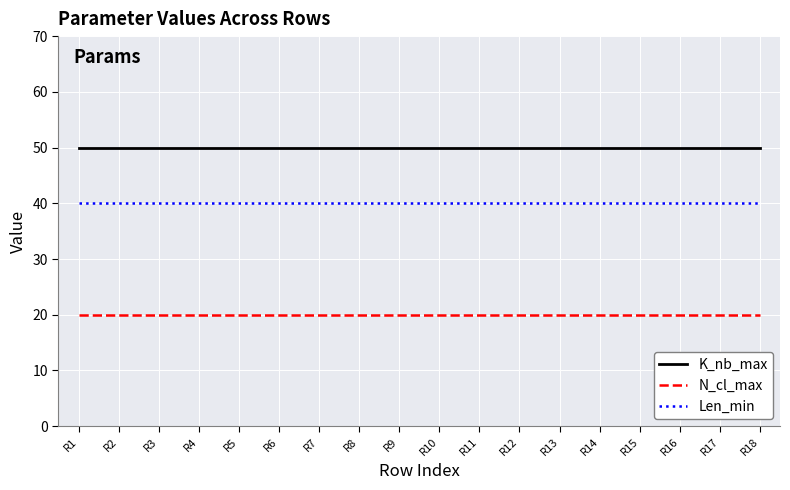

What are all the series names shown in the legend?

K_nb_max, N_cl_max, Len_min